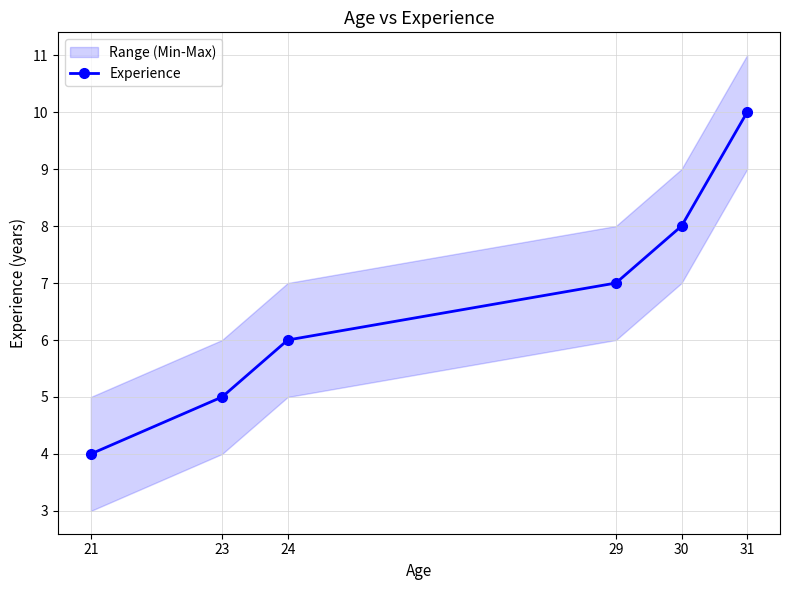

True or false: the data shows 3 at 24.

False